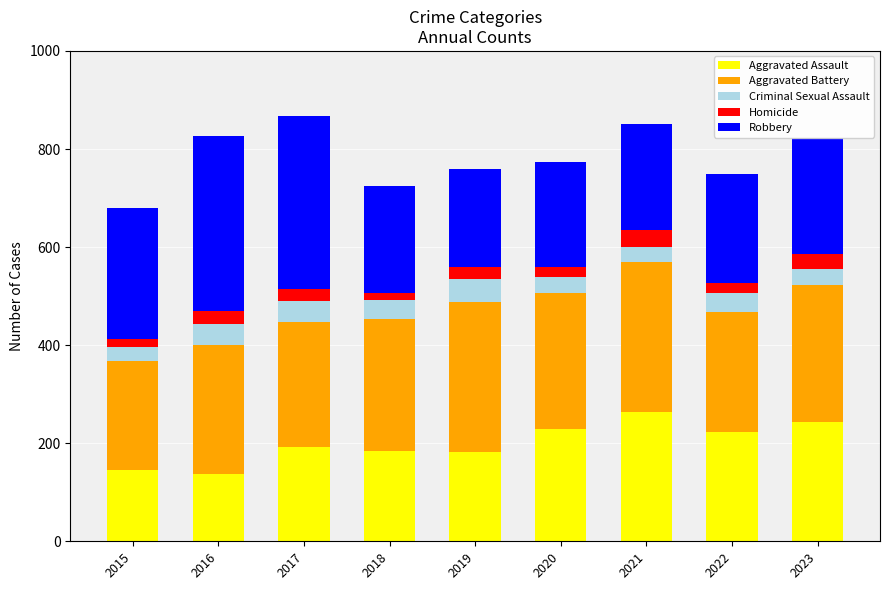

What is the difference between the maximum and minimum values in the Aggravated Assault series?

126